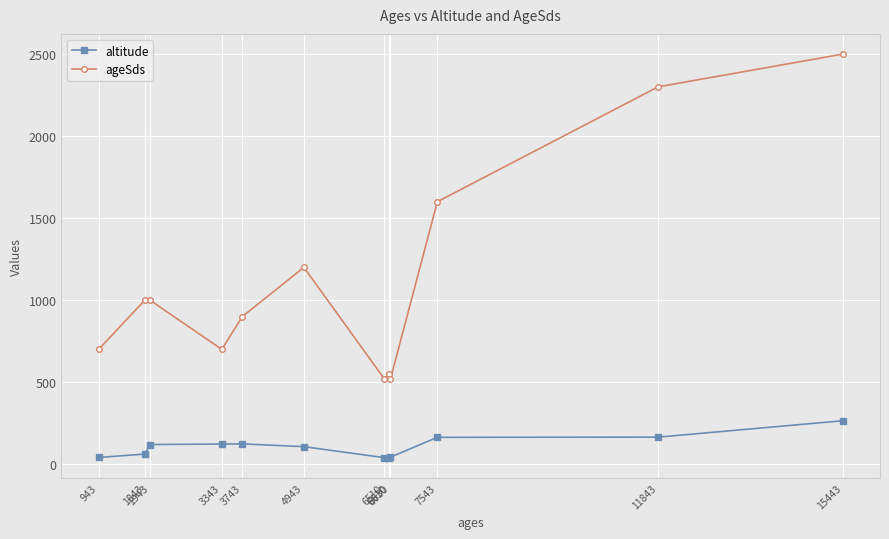

Which series has the widest spread of values?

ageSds